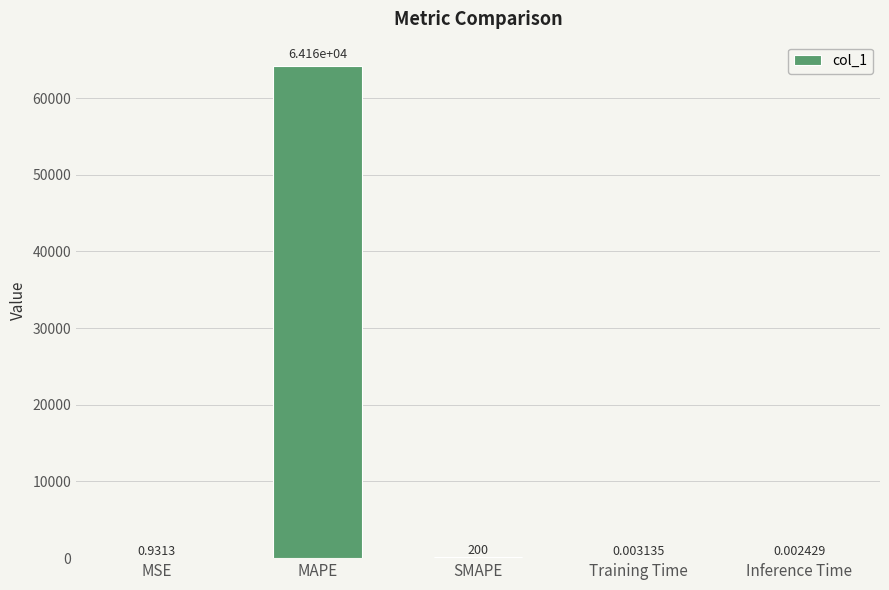

At which category does the chart reach its peak across all series?

MAPE